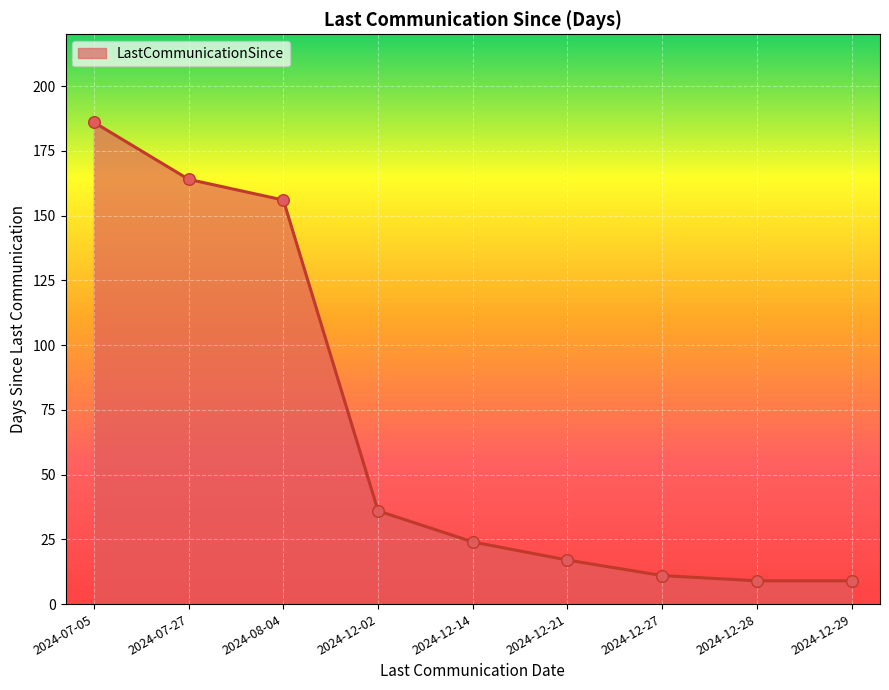

What is the change in value from 2024-07-27 to 2024-12-27?

-153